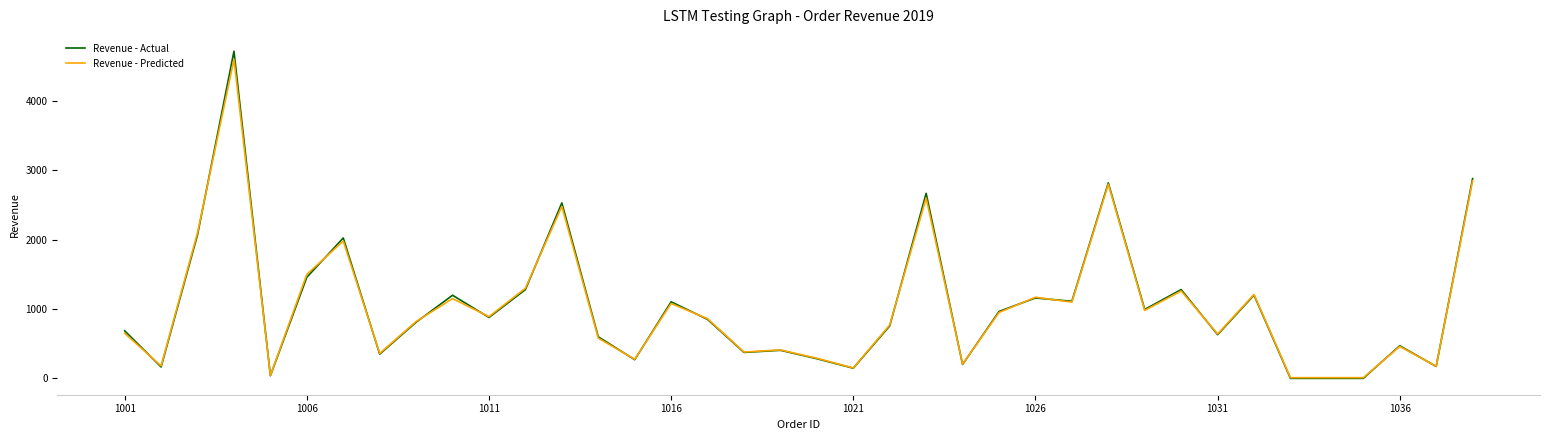

What is the maximum value for Revenue - Predicted?

4600.0